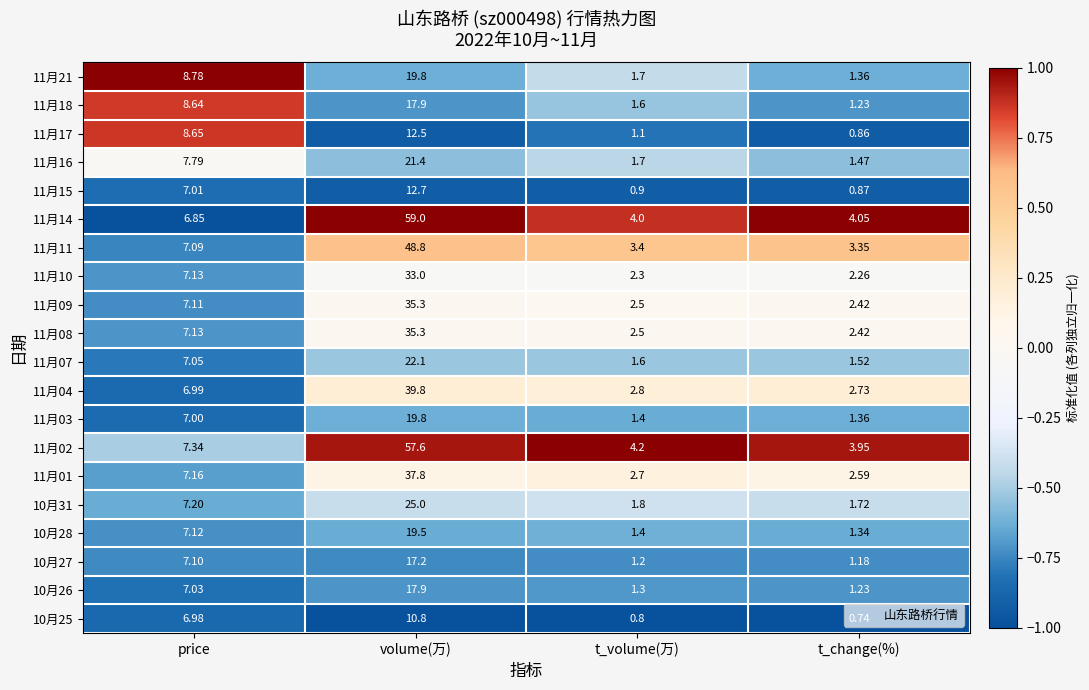

Which series has the largest total across all categories?

11月14